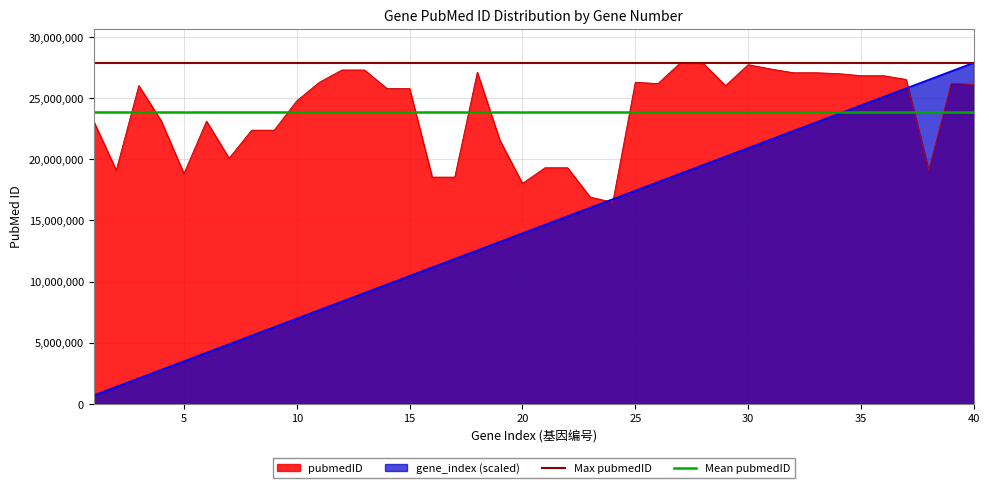

The value of pubmedID at 15 is 7954688.6. True or false?

False